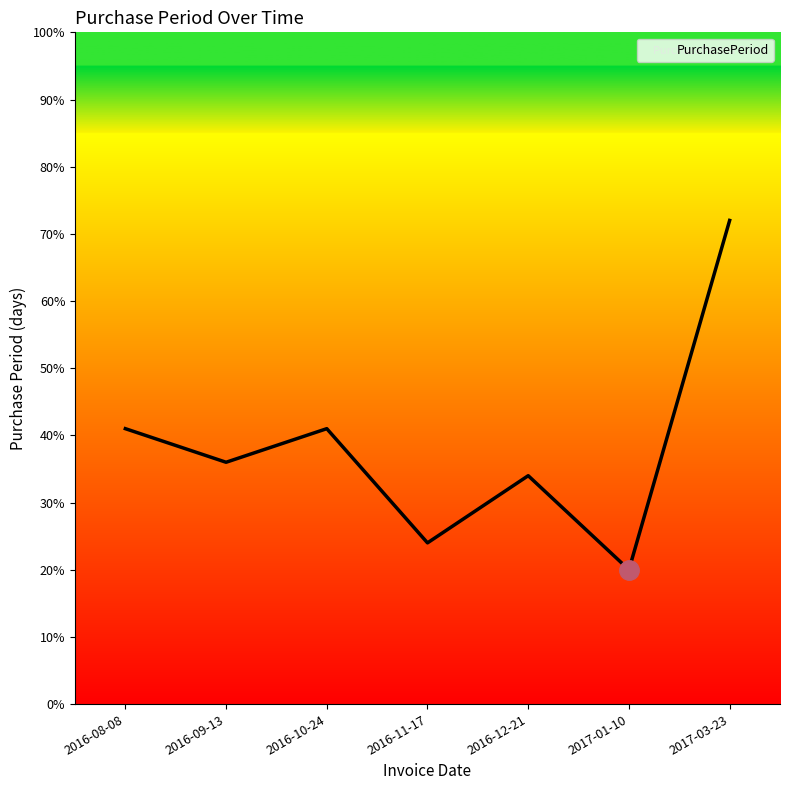

Reading left to right, extract all data points from this chart.

41	36	41	24	34	20	72